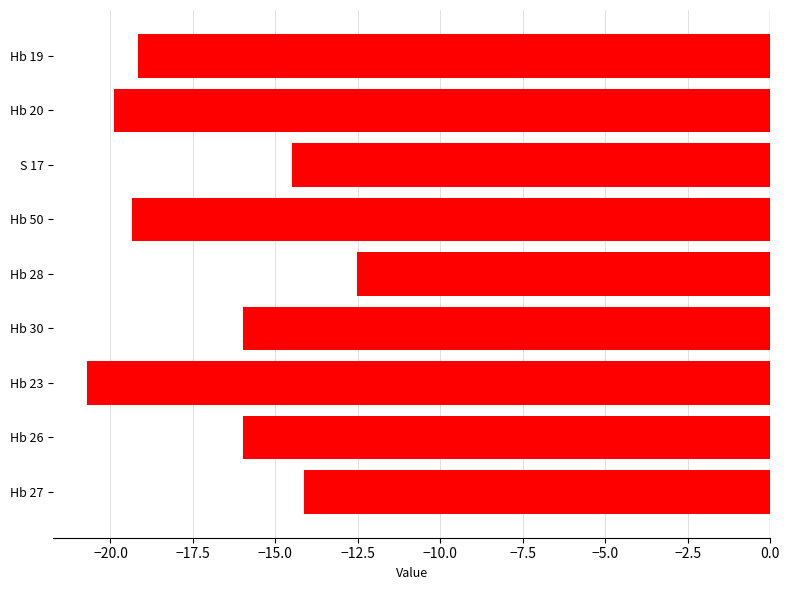

What is the sum of all values?

-152.2